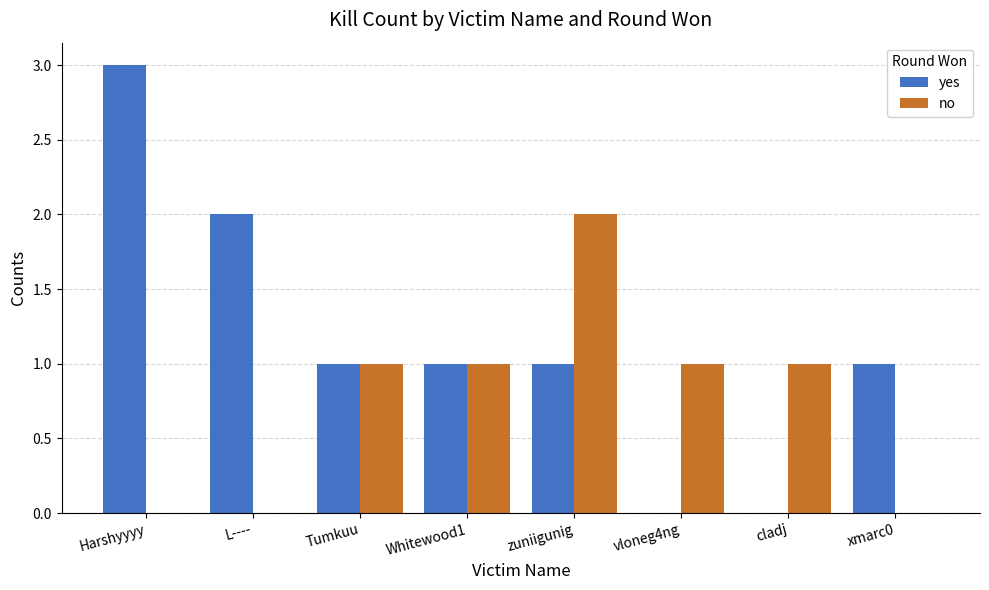

Reading left to right, extract all data points from this chart.

yes: 3	2	1	1	1	0	0	1
no: 0	0	1	1	2	1	1	0